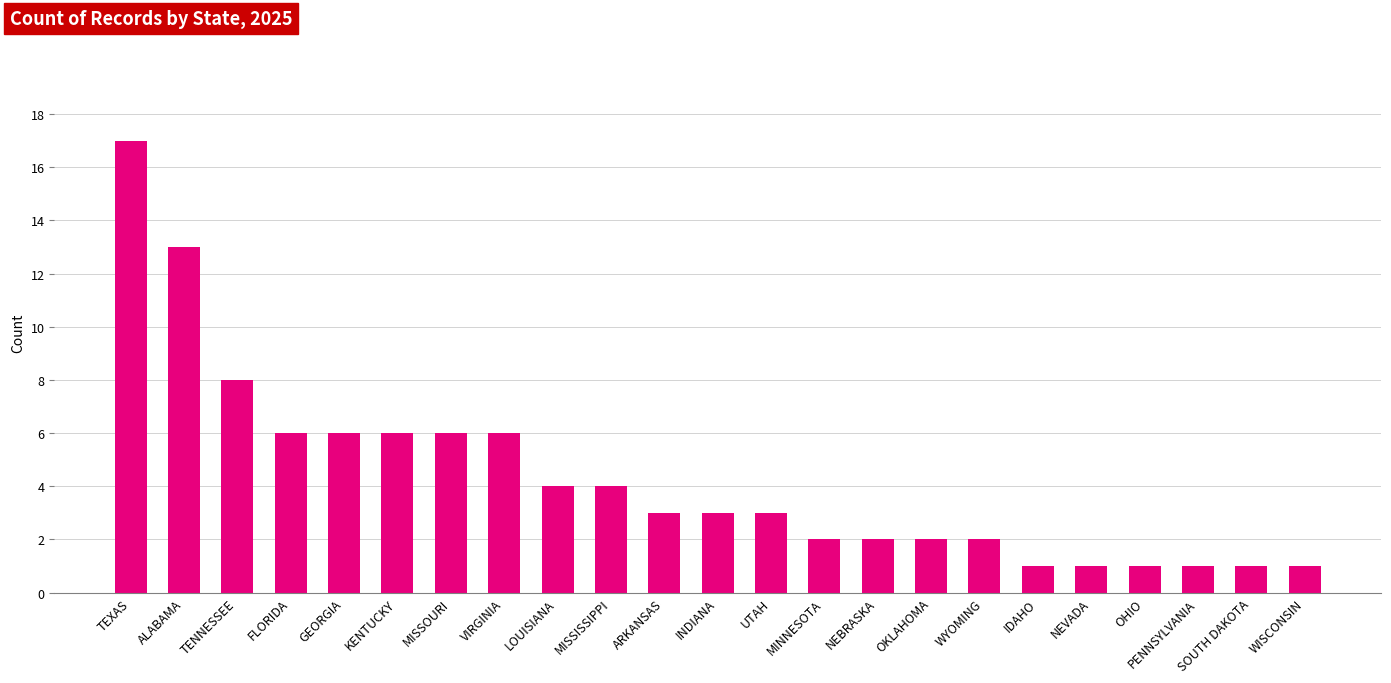

What is the difference between the maximum and minimum values?

16